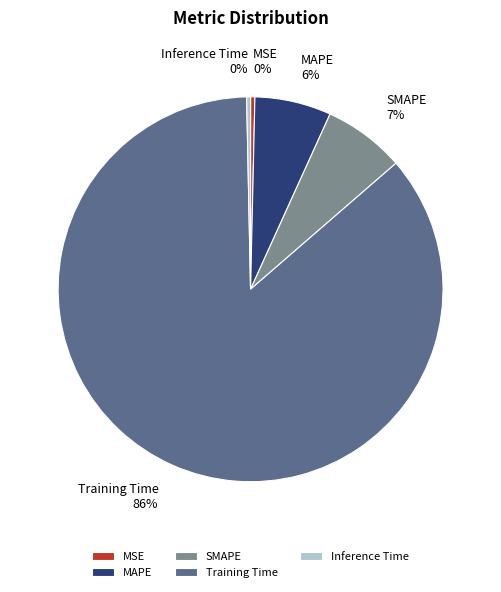

Is it true that MAPE is 1% of the pie?

False